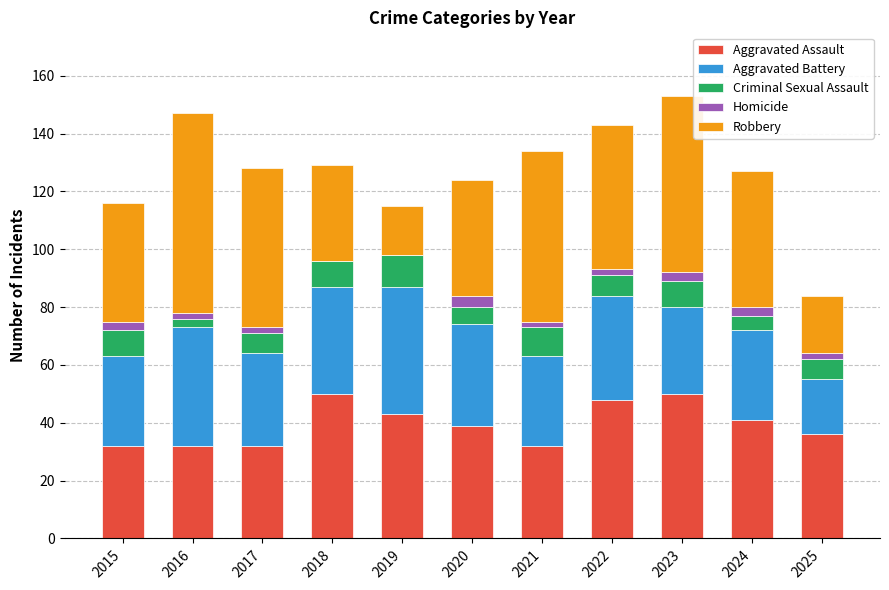

The value of Aggravated Assault at 2020 is 39. True or false?

True